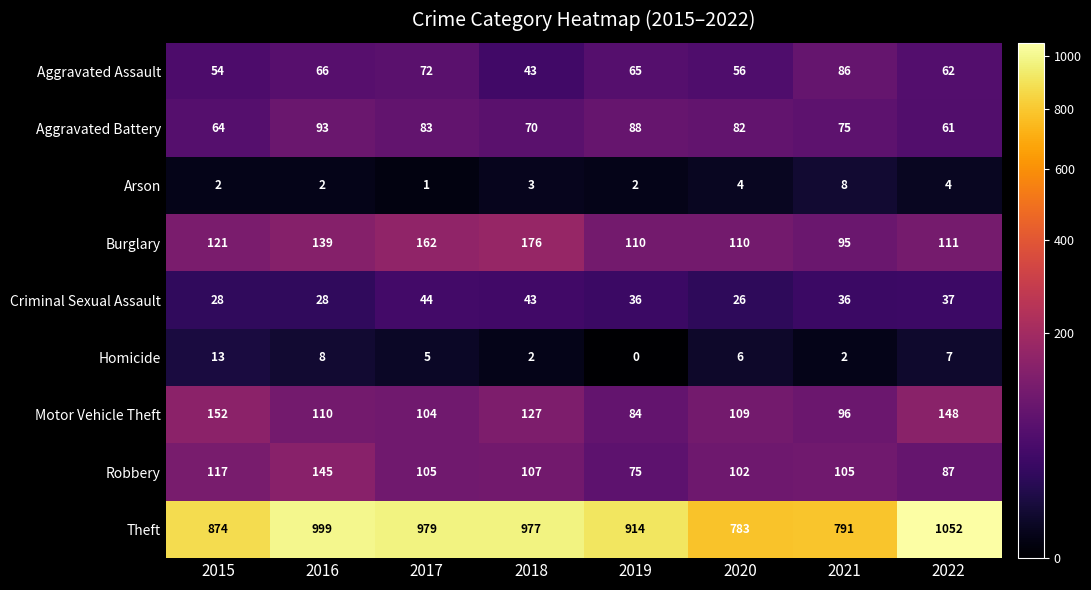

Which label corresponds to the smallest value in the chart?

2019